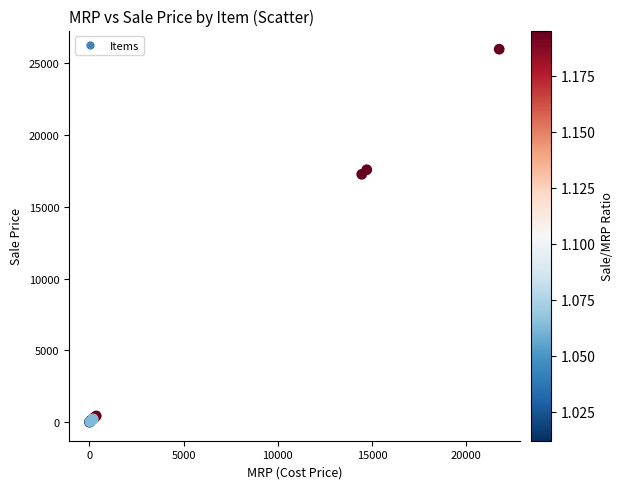

What Y value in the scatter plot is closest to 12992?

17264.1